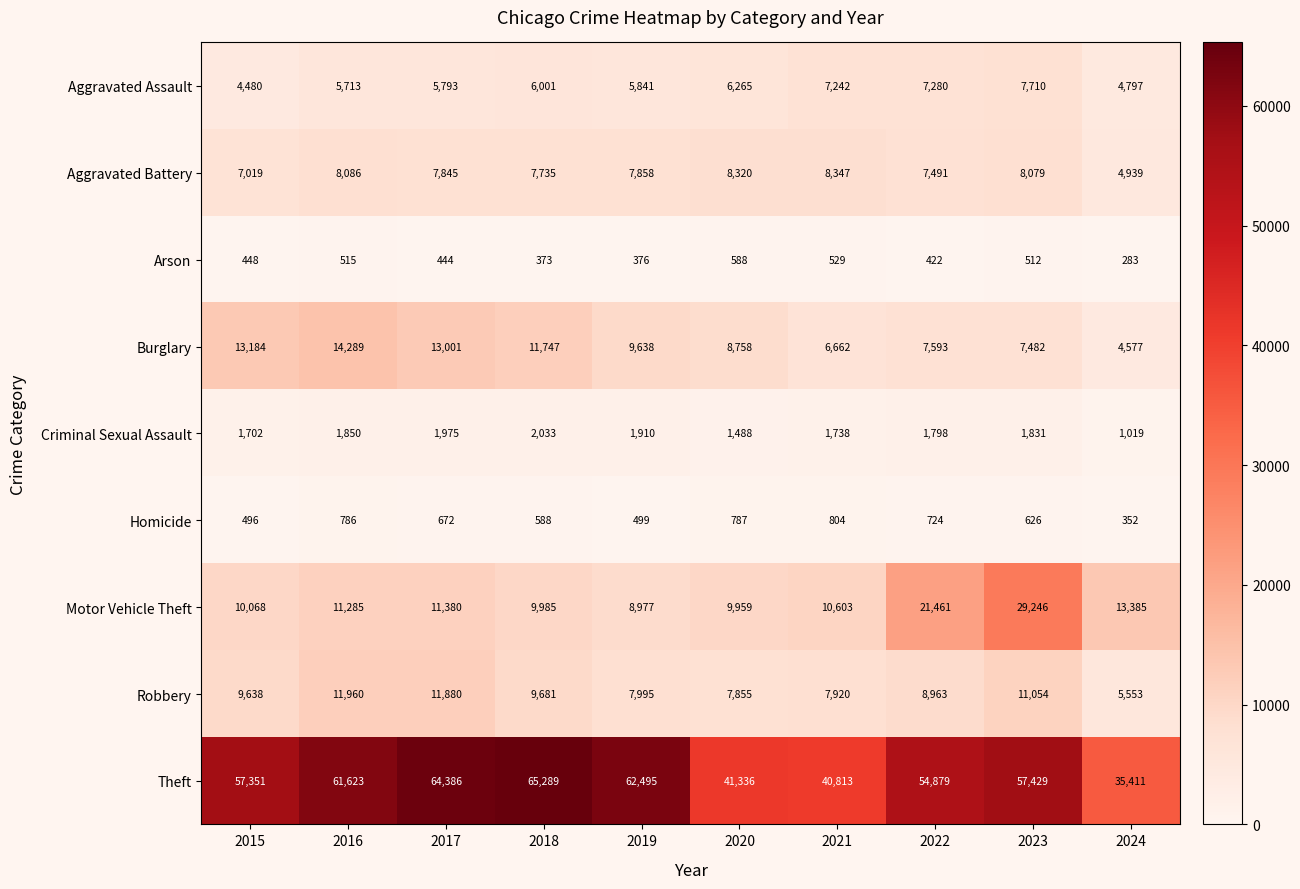

True or false: Aggravated Assault has a value of 7710 at 2023.

True